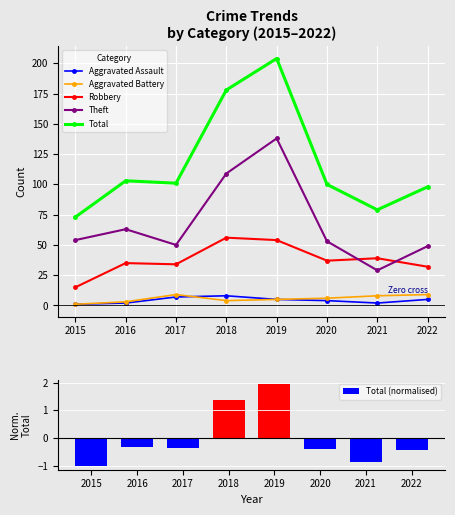

What is the average value of the Aggravated Battery series?

6